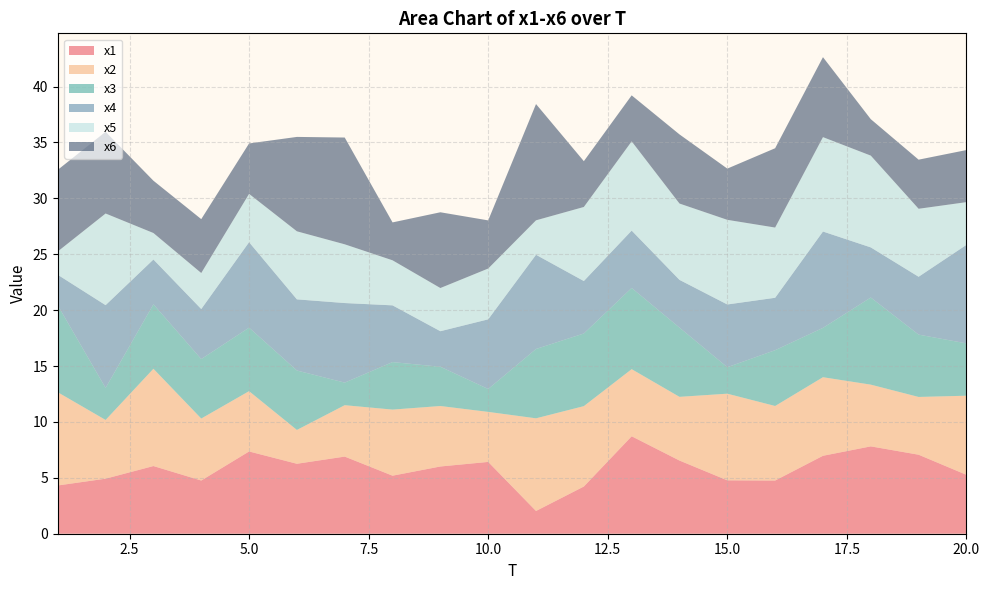

Reading left to right, extract all data points from this chart.

x1: 1=4.3	2=4.9	3=6.1	4=4.8	5=7.4	6=6.3	7=6.9	8=5.2	9=6.0	10=6.4	11=2.0	12=4.2	13=8.7	14=6.5	15=4.8	16=4.8	17=7.0	18=7.8	19=7.1	20=5.3
x2: 1=8.3	2=5.3	3=8.7	4=5.5	5=5.4	6=3.0	7=4.6	8=5.9	9=5.4	10=4.5	11=8.3	12=7.2	13=6.0	14=5.7	15=7.7	16=6.7	17=7.0	18=5.5	19=5.2	20=7.1
x3: 1=7.8	2=2.9	3=5.8	4=5.3	5=5.7	6=5.3	7=2.0	8=4.2	9=3.5	10=2.0	11=6.2	12=6.5	13=7.3	14=6.2	15=2.4	16=5.0	17=4.4	18=7.8	19=5.6	20=4.7
x4: 1=2.7	2=7.4	3=4.0	4=4.5	5=7.6	6=6.4	7=7.1	8=5.1	9=3.2	10=6.2	11=8.4	12=4.7	13=5.1	14=4.3	15=5.6	16=4.7	17=8.6	18=4.5	19=5.2	20=8.8
x5: 1=2.1	2=8.2	3=2.4	4=3.2	5=4.3	6=6.1	7=5.3	8=4.0	9=3.9	10=4.5	11=3.1	12=6.6	13=8.0	14=6.8	15=7.6	16=6.3	17=8.4	18=8.2	19=6.1	20=3.8
x6: 1=7.3	2=7.3	3=4.7	4=4.8	5=4.5	6=8.4	7=9.6	8=3.4	9=6.8	10=4.3	11=10.4	12=4.1	13=4.1	14=6.2	15=4.6	16=7.1	17=7.2	18=3.3	19=4.4	20=4.7